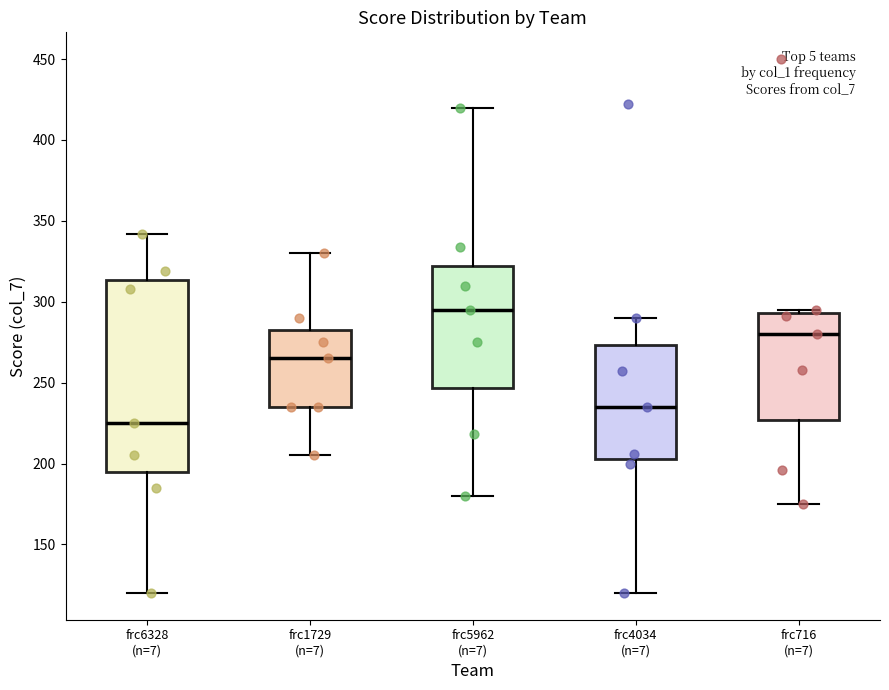

Which box has the highest median line?

frc5962 (n=7)